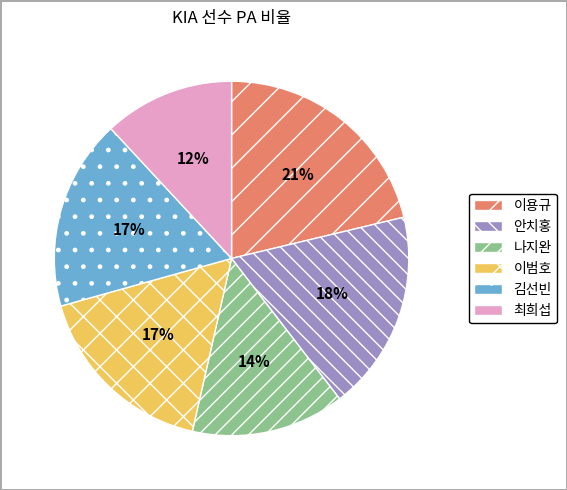

Do 나지완 and 이용규 together represent more than half of the pie?

No